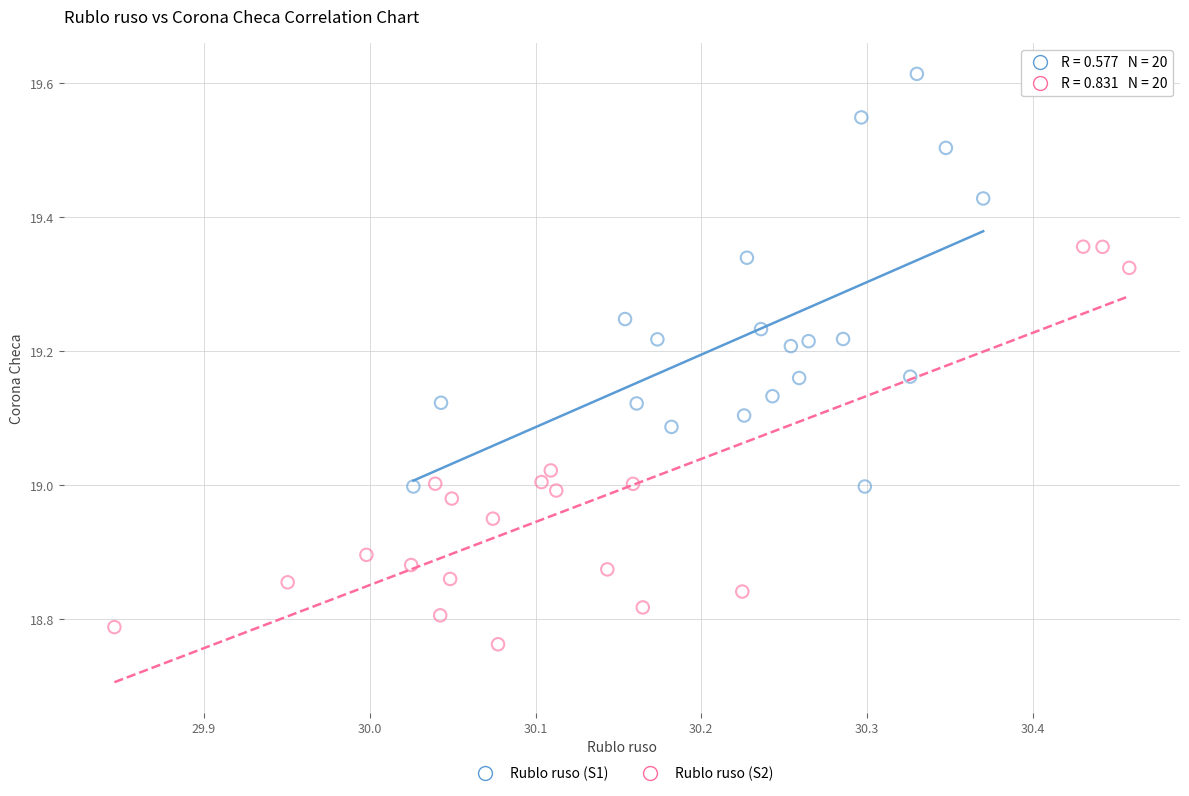

Which series contains the highest Y value?

Rublo ruso (S1)